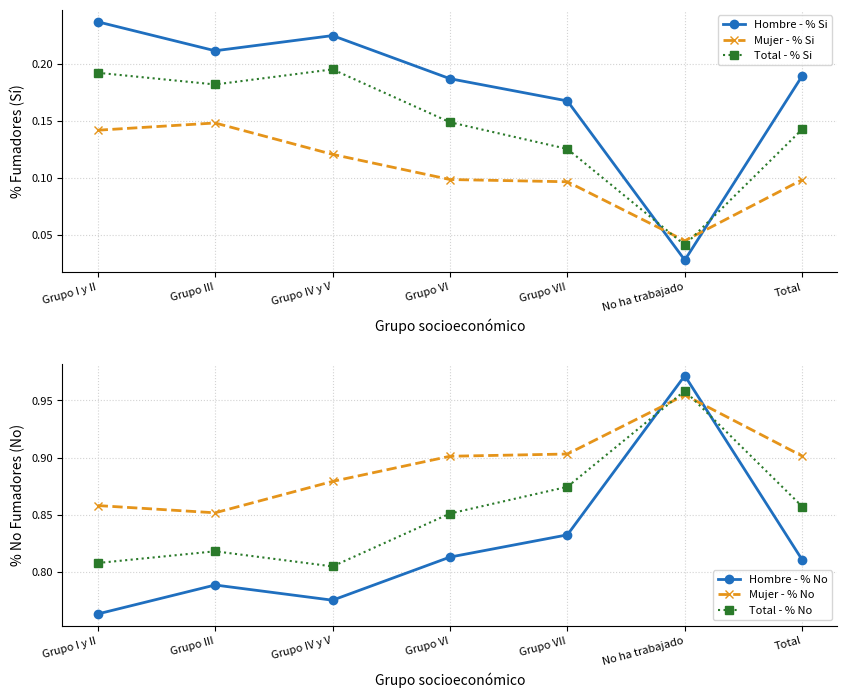

What is the value of the Total - % No point at the 3rd from the left?

0.8